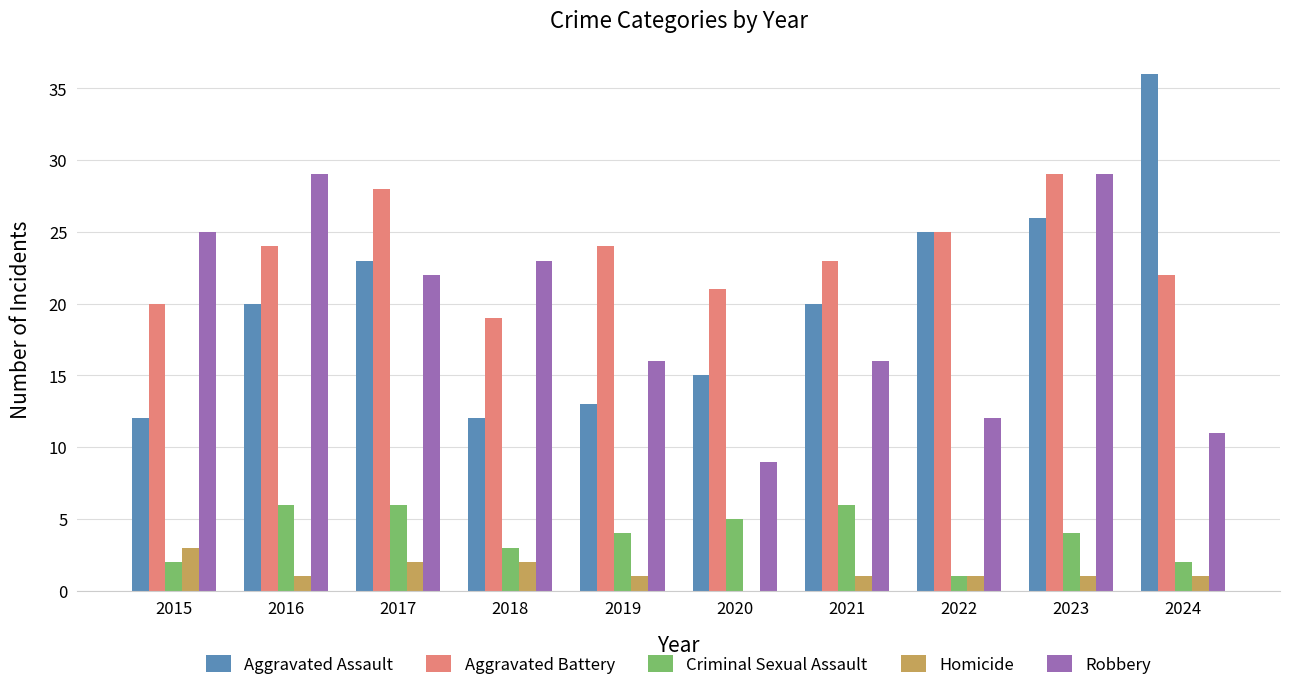

Which label corresponds to the largest value in the chart?

2024